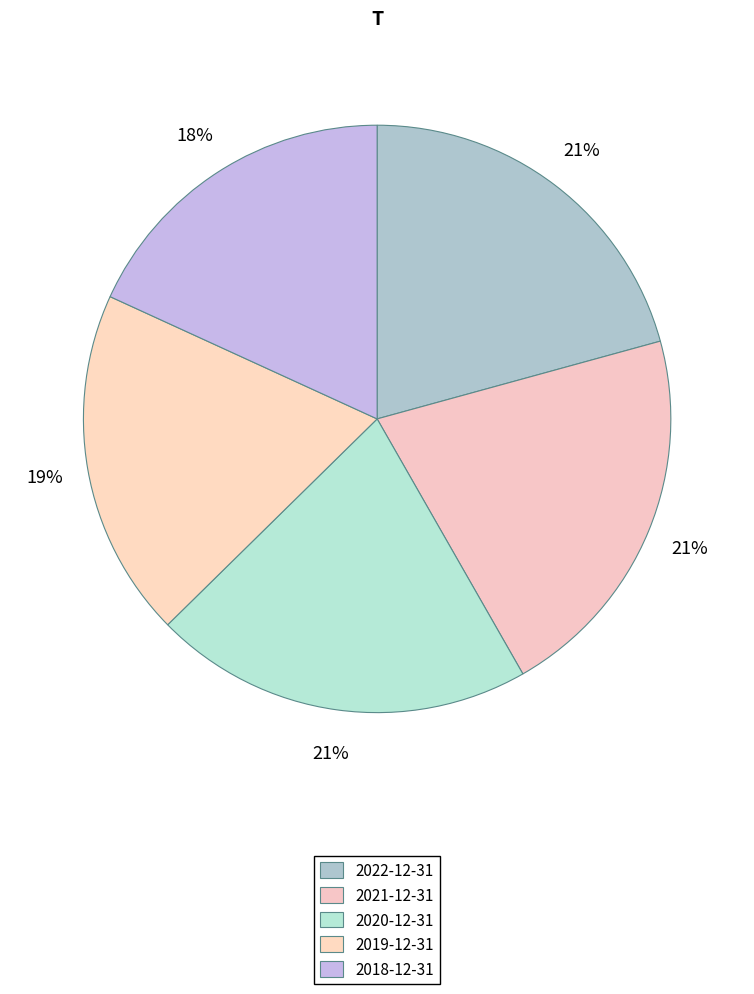

To the nearest percent, what is the combined percentage of 2019-12-31 and 2018-12-31?

37%